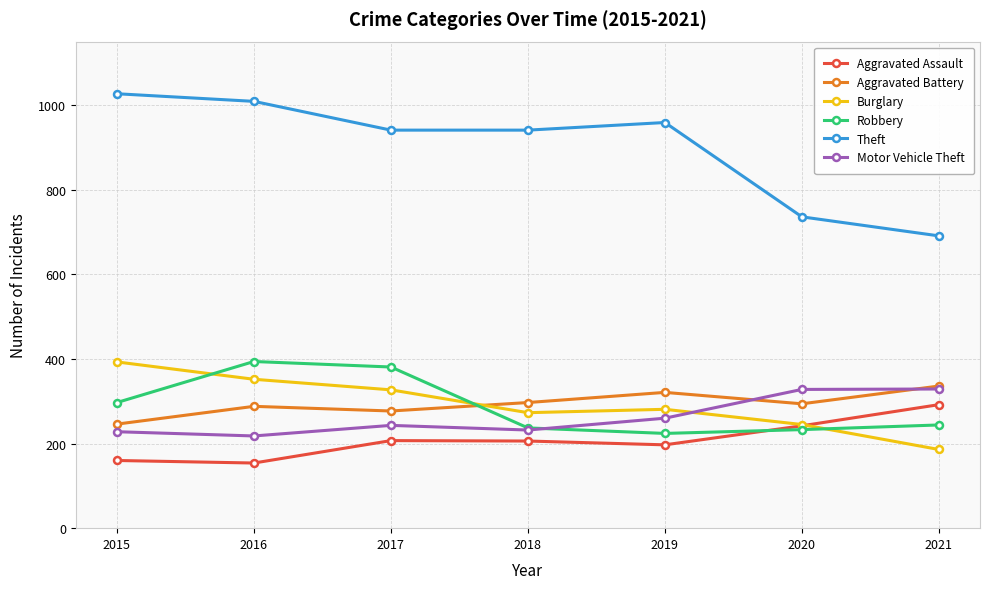

True or false: Aggravated Battery and Motor Vehicle Theft intersect in this chart.

True